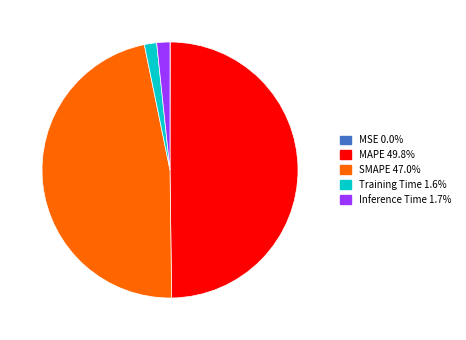

Which category has the biggest portion of the pie?

MAPE